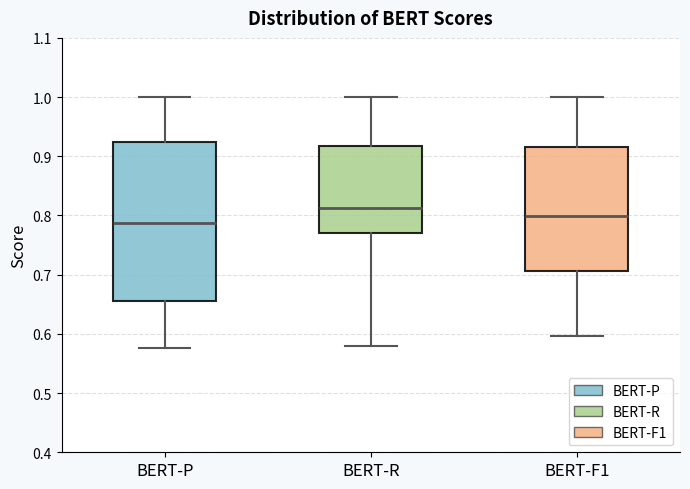

Comparing the boxes themselves (not the whiskers), which one is the tallest?

BERT-P